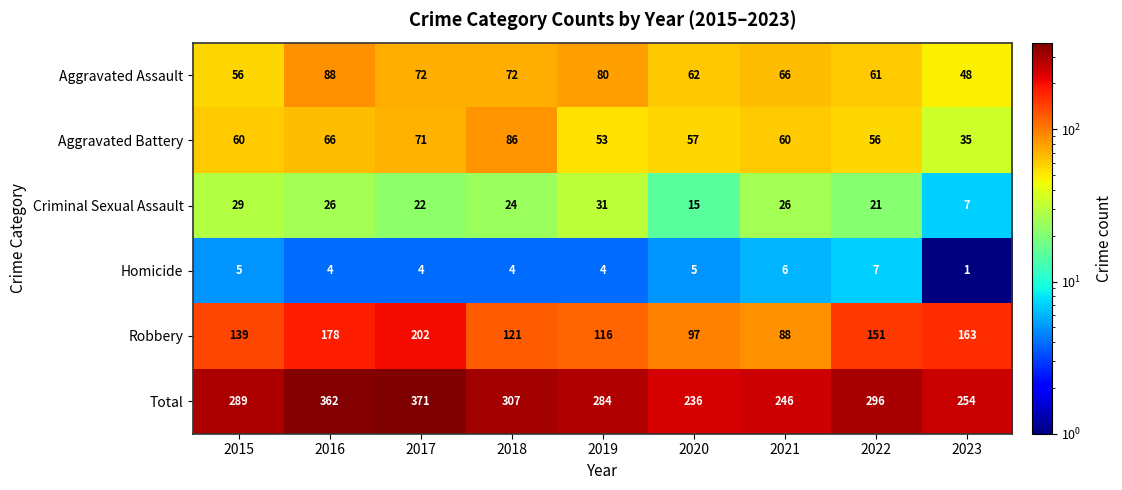

What value does the Total series have at 2023, to the nearest 10?

250